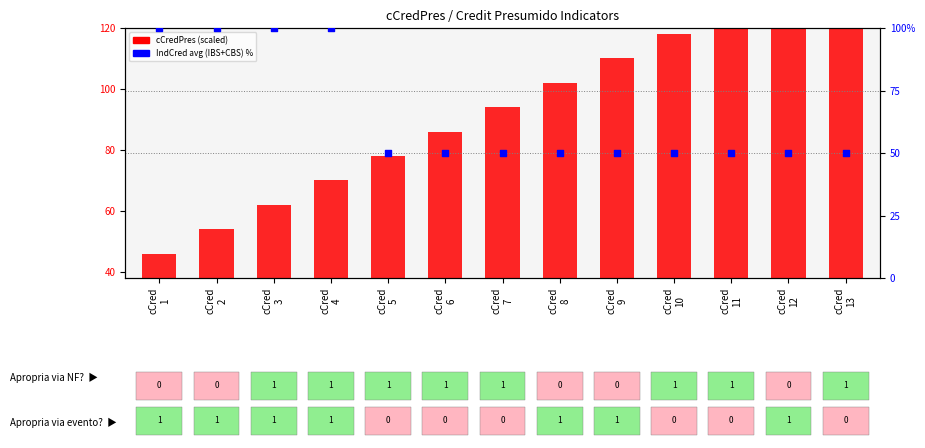

Which series has the widest spread of Y values?

cCredPres (scaled)